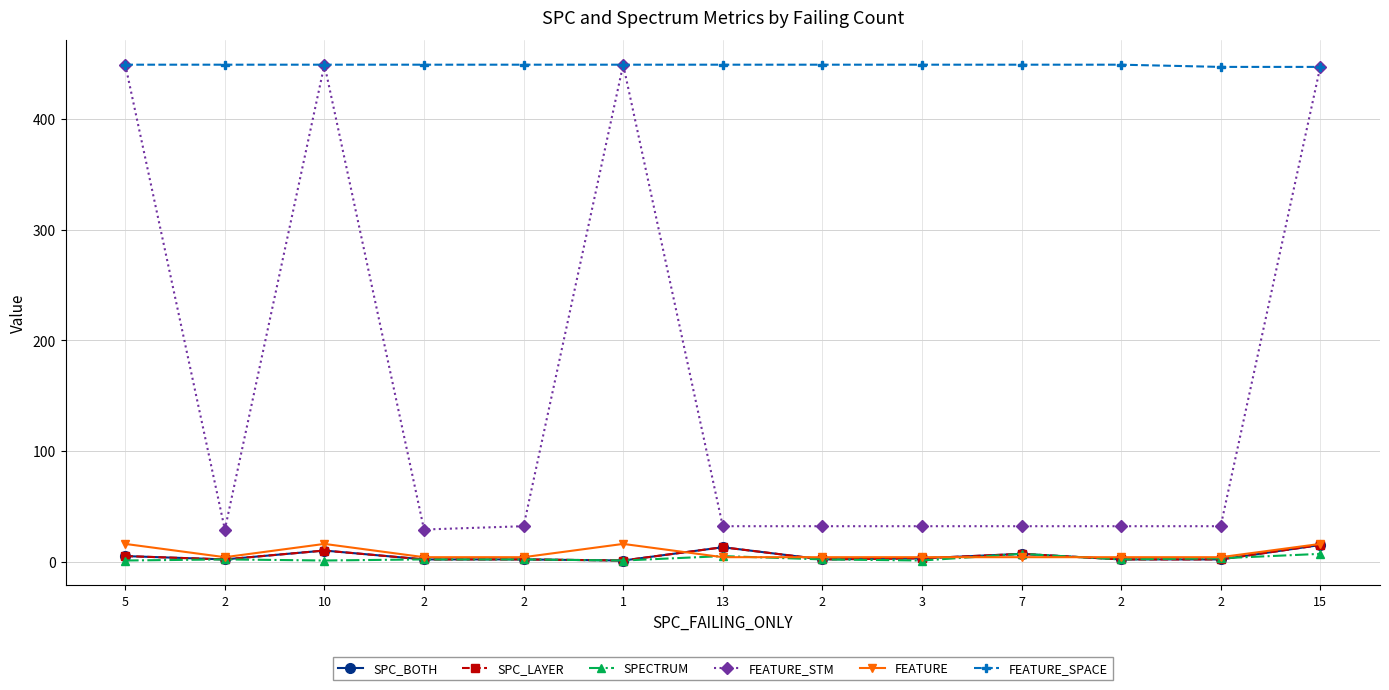

Is the value of SPECTRUM at 2 greater than the value of SPC_BOTH at 13?

No